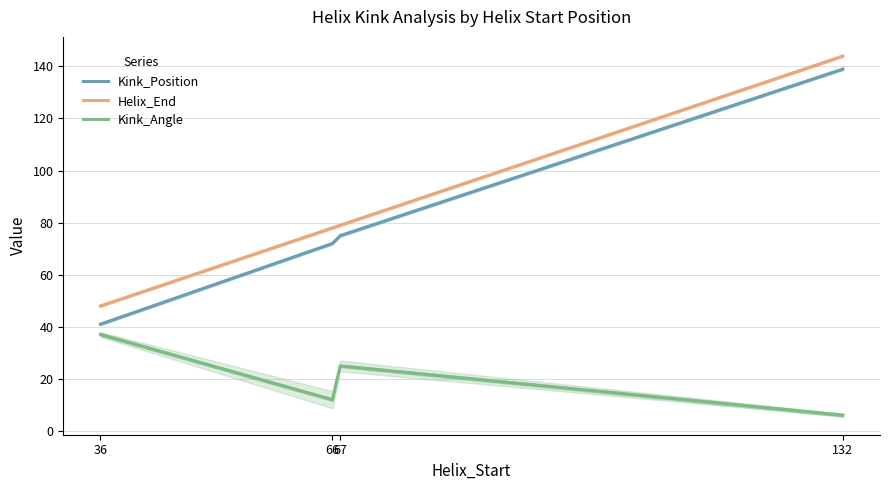

Rank the series by their maximum value, from lowest to highest.

Kink_Angle, Kink_Position, Helix_End